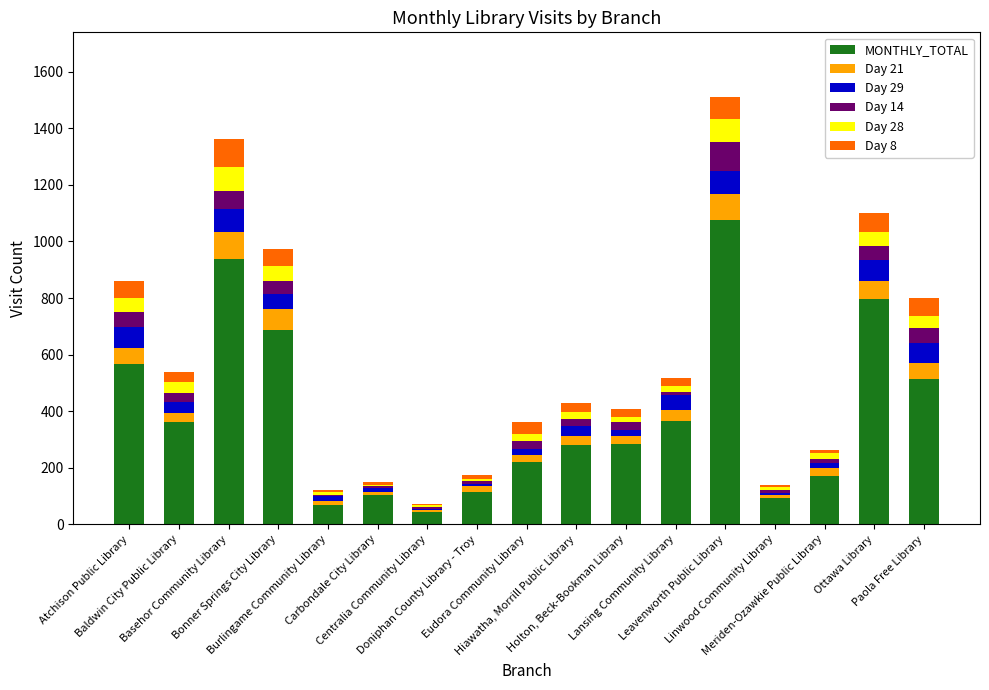

What is the highest value of the MONTHLY_TOTAL series?

1075